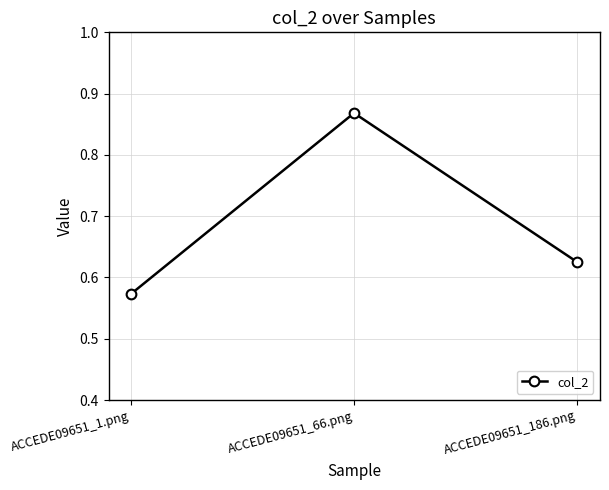

Between ACCEDE09651_66.png and ACCEDE09651_1.png, which is larger?

ACCEDE09651_66.png